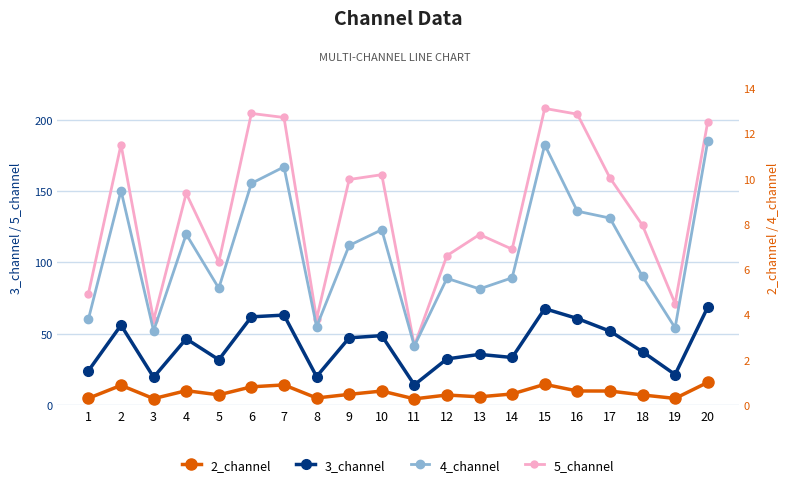

What is the difference between the 4_channel values at 14 and 6?

4.2